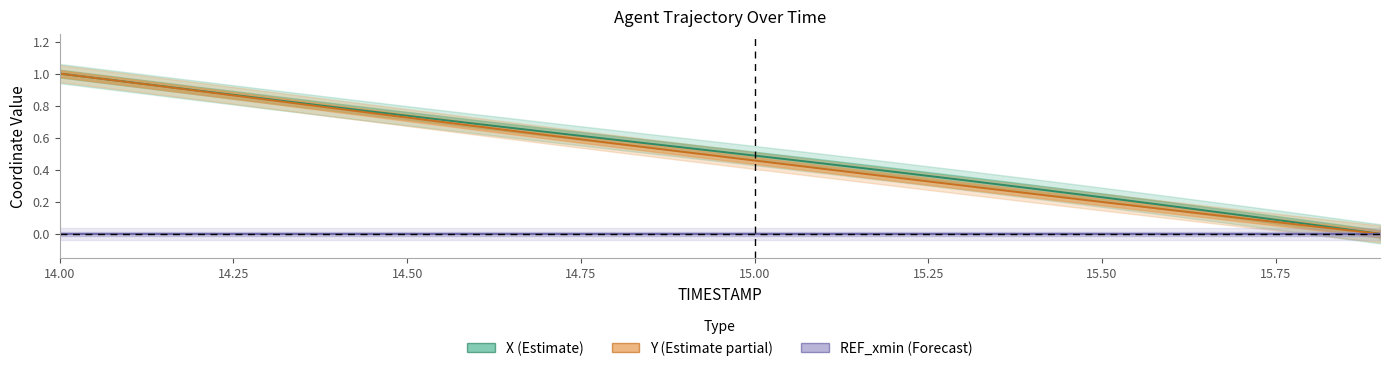

What position from the left is 14.25?

2